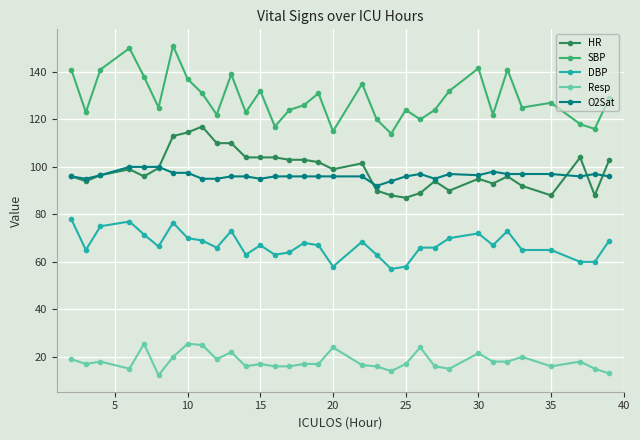

What is the value of the Resp point at the 2nd from the left?

17.0